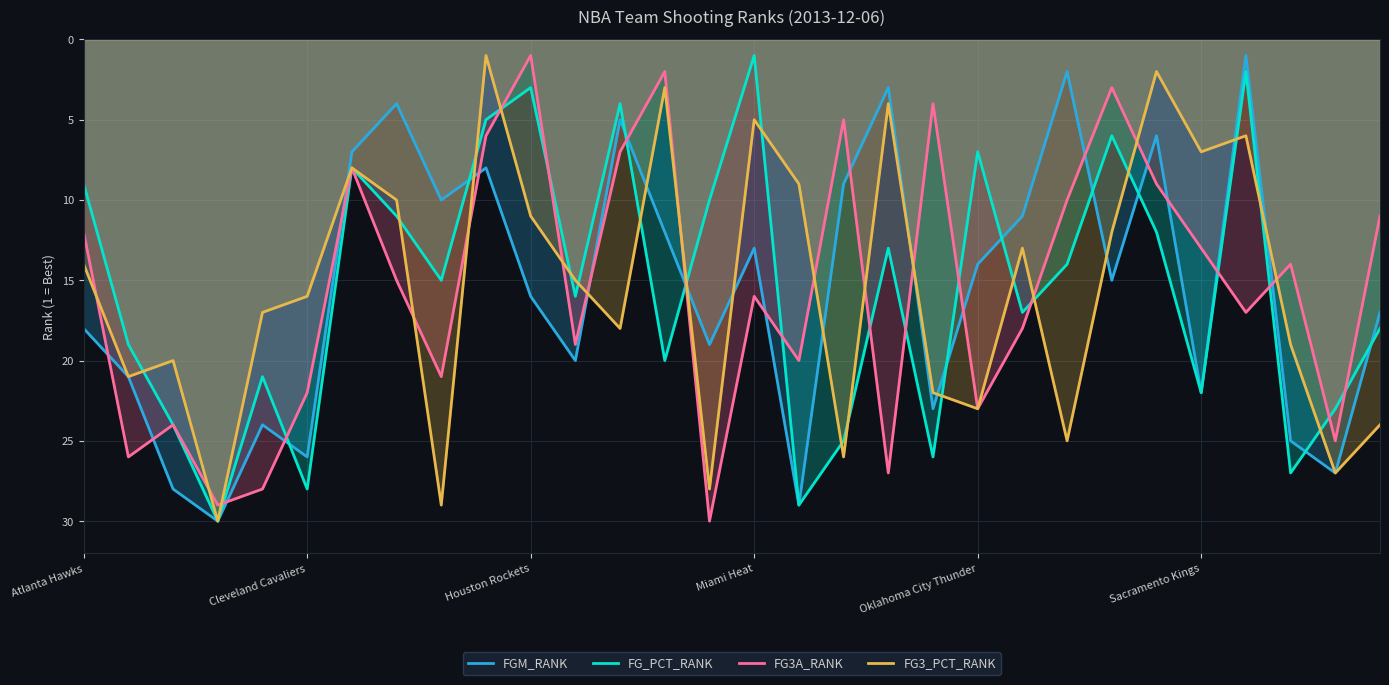

True or false: FG3A_RANK has more than 0 points higher than both neighbors.

True